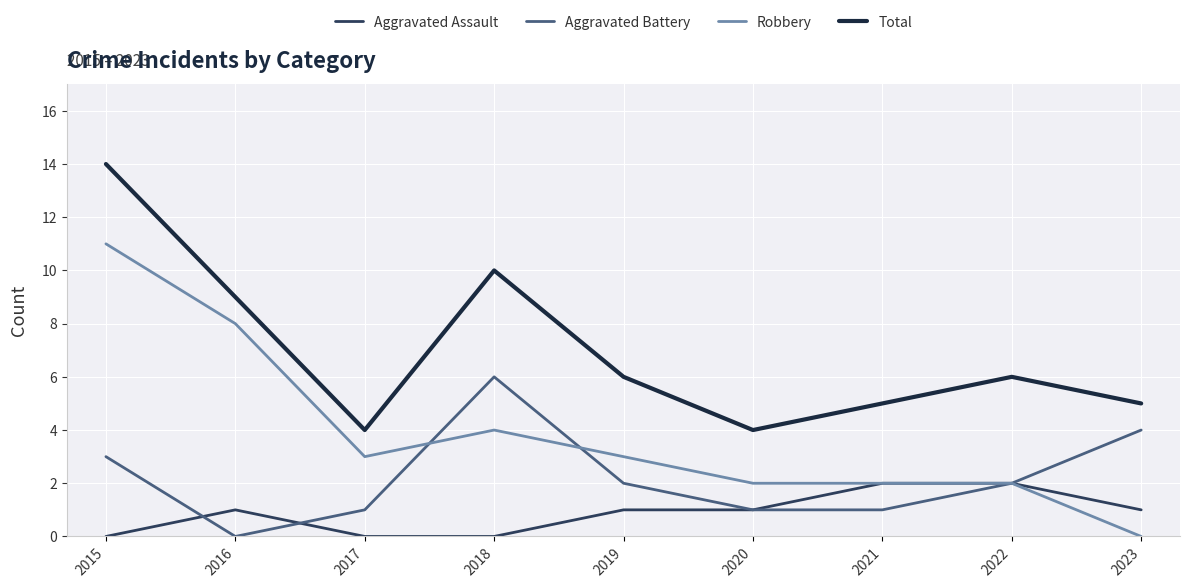

How many lines are shown in the chart?

4